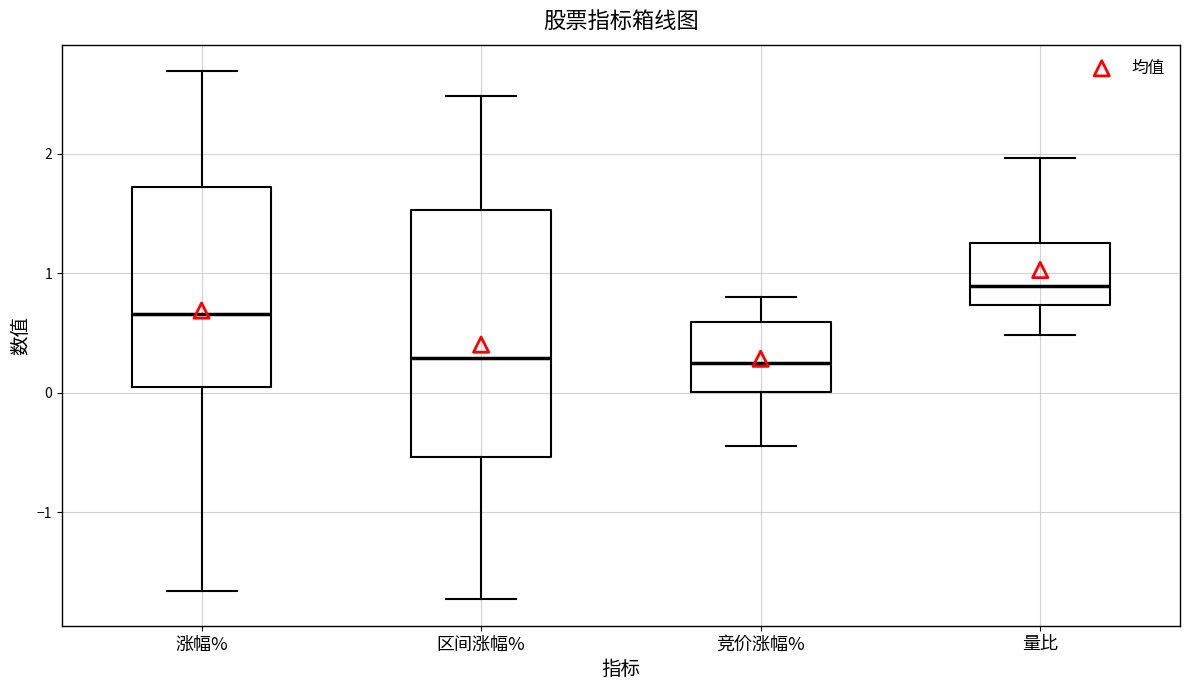

Reading left to right, read every box against the y-axis: the position of its median line, the range the box covers, and the ends of its whiskers. The values are not printed on the chart, so give them approximately, as read against the axis.

涨幅%: median 0.7, box 0.0 to 1.7, whiskers -1.7 to 2.7
区间涨幅%: median 0.3, box -0.5 to 1.5, whiskers -1.7 to 2.5
竞价涨幅%: median 0.3, box 0.0 to 0.6, whiskers -0.4 to 0.8
量比: median 0.9, box 0.7 to 1.3, whiskers 0.5 to 2.0